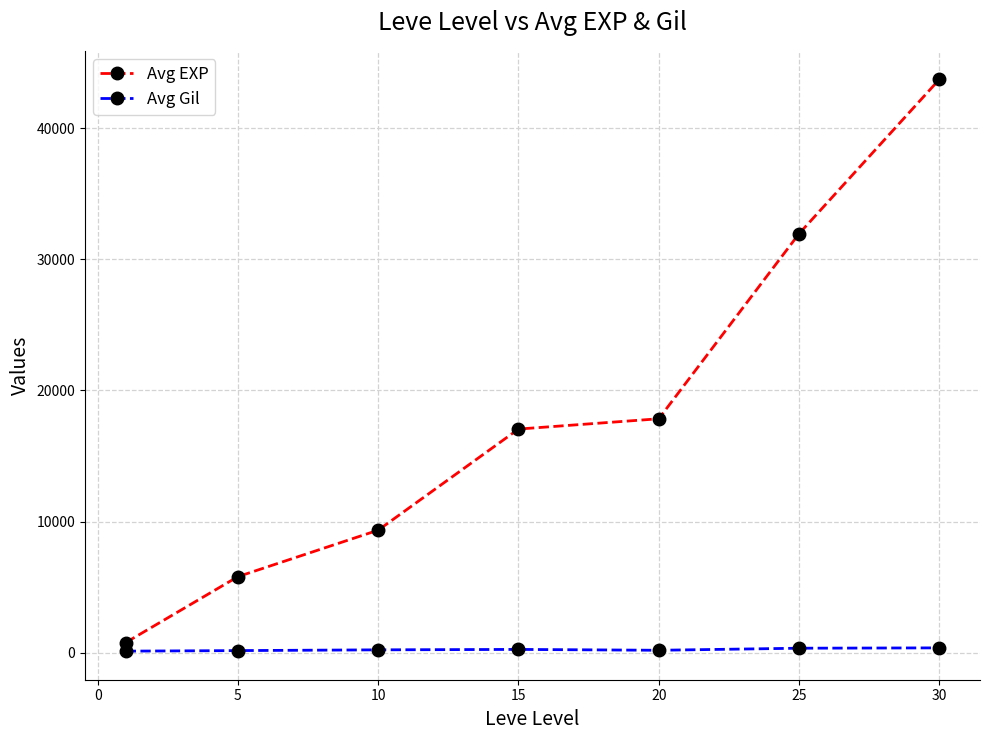

What is the value of the Avg EXP point at the 1st from the left?

765.0